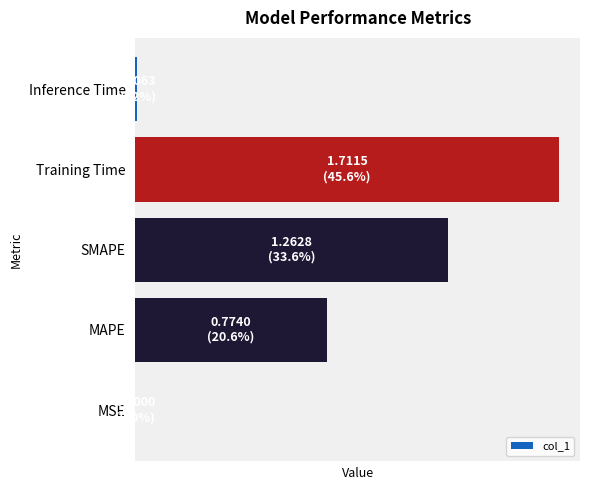

List the labels in order of value, largest first.

Training Time, SMAPE, MAPE, Inference Time, MSE